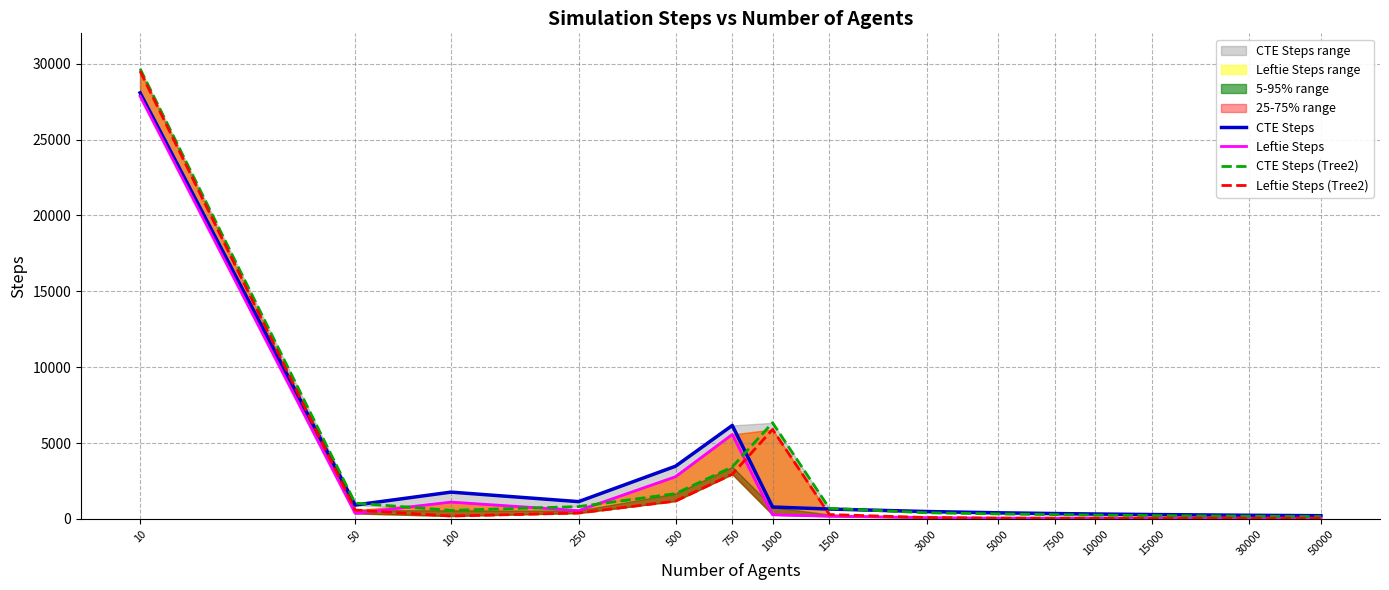

Does the chart display data point markers on the line(s)?

No